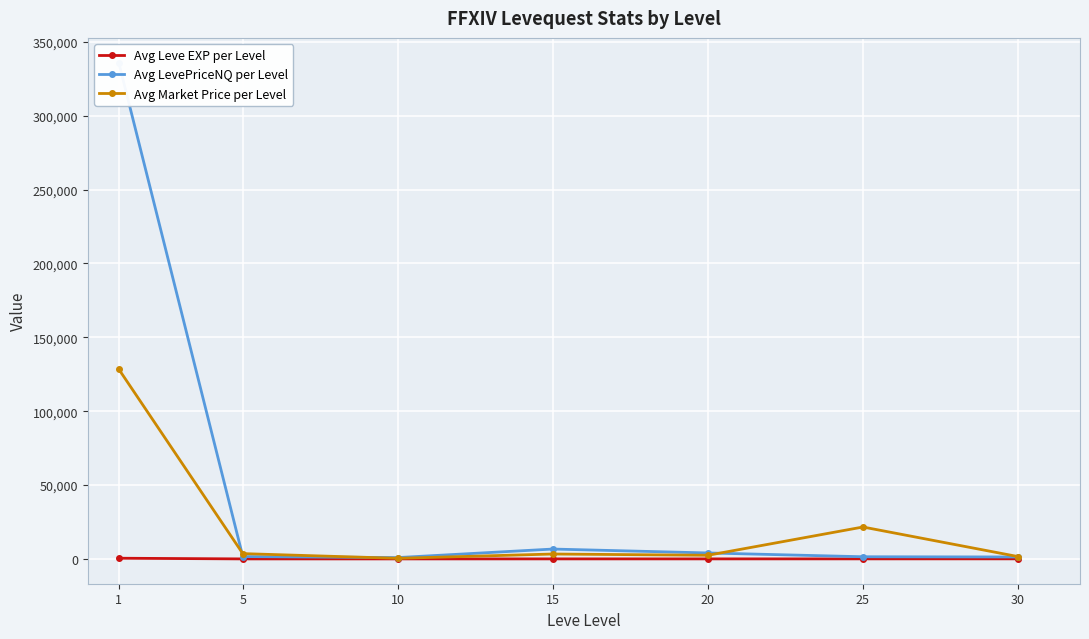

List the labels in order of Avg LevePriceNQ per Level value, largest first.

1, 15, 20, 5, 25, 30, 10